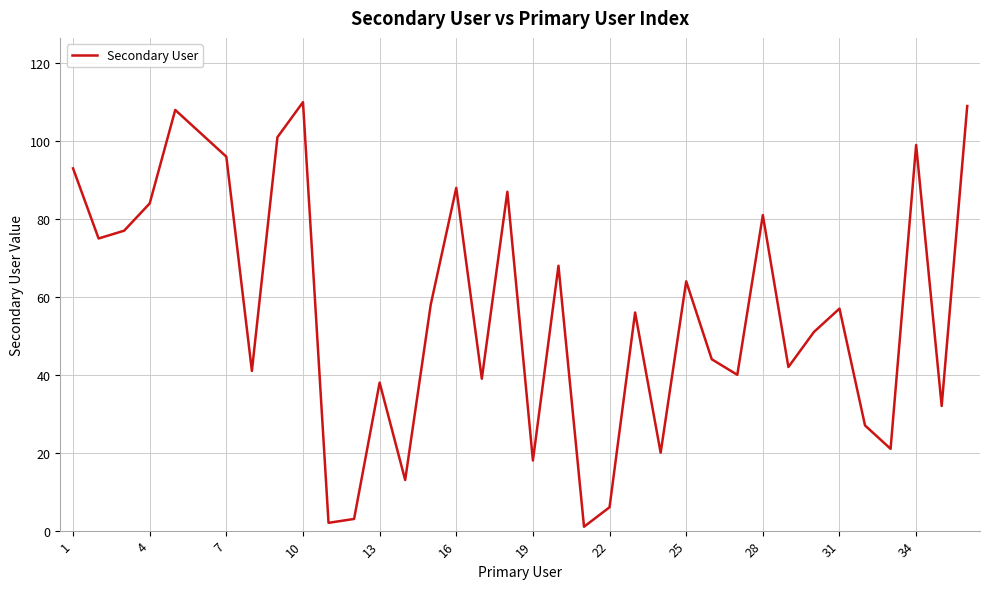

How many lines are shown in the chart?

1